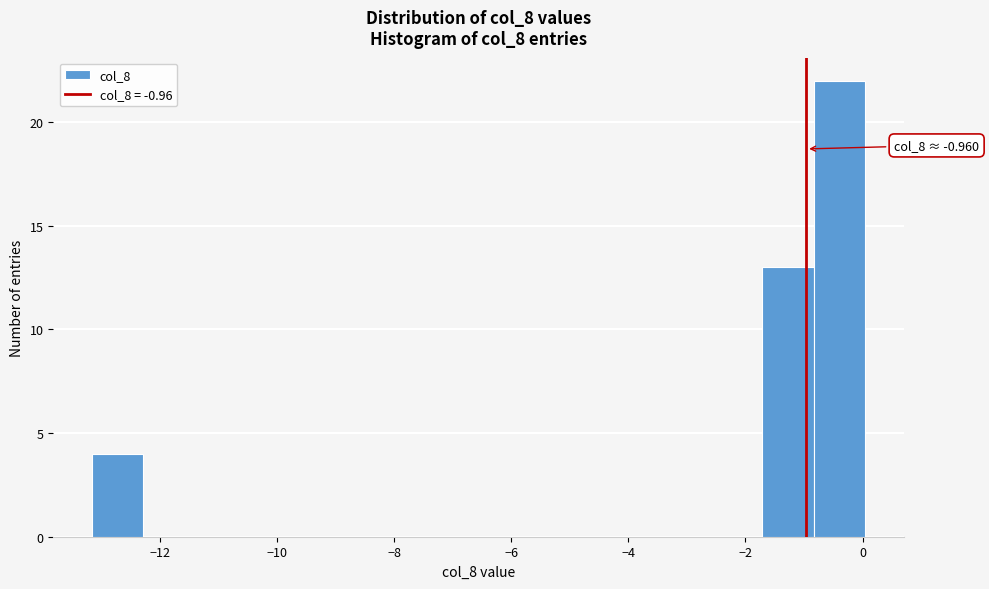

Over which range of the x-axis is the bar tallest?

-0.8 to 0.0